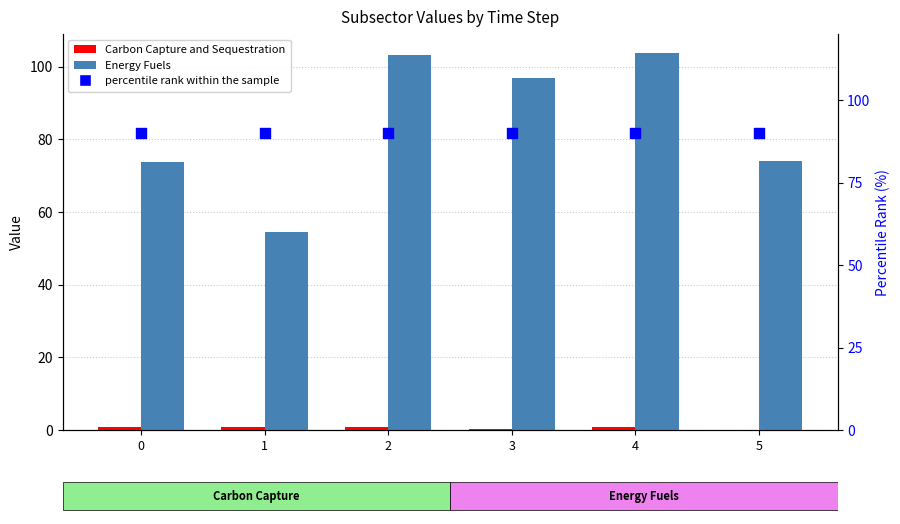

At how many categories does at least one series exceed 50?

6